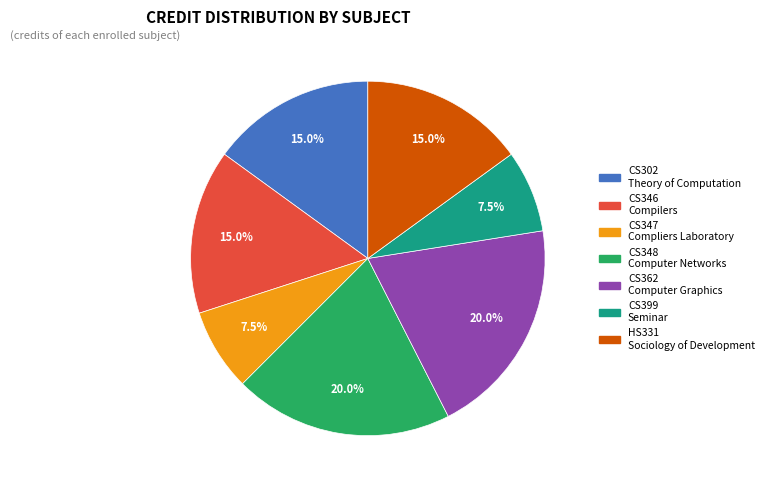

Is it true that CS399 is 17% of the pie?

False